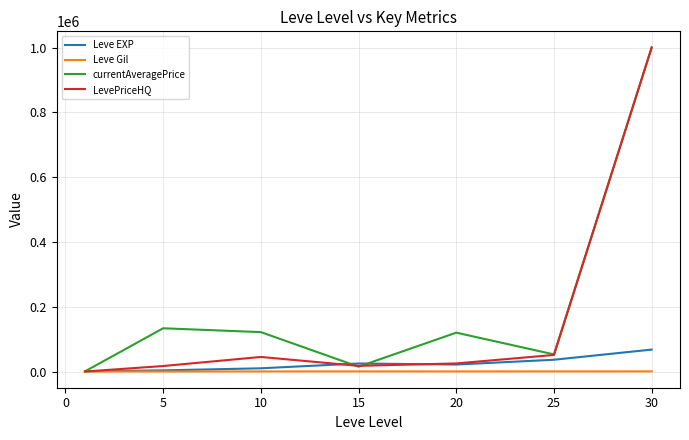

What is the maximum value shown in the chart?

1000000.0